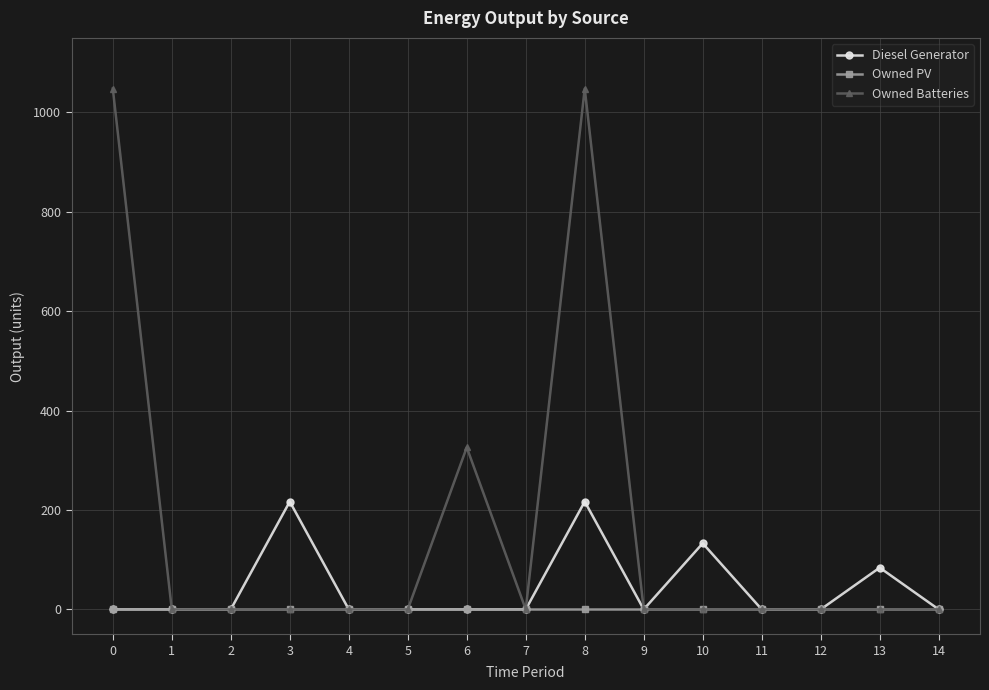

Which series has the largest total across all categories?

Owned Batteries